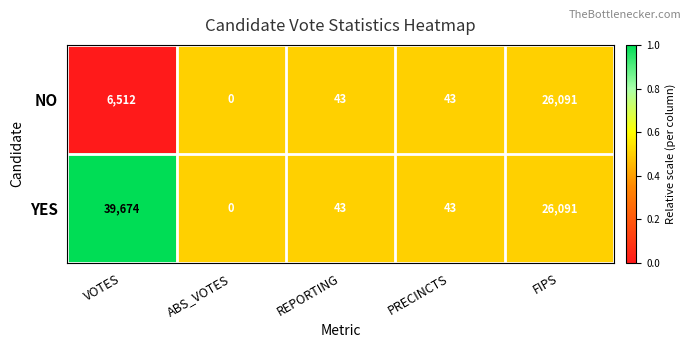

True or false: YES has a value of -21791 at ABS_VOTES.

False